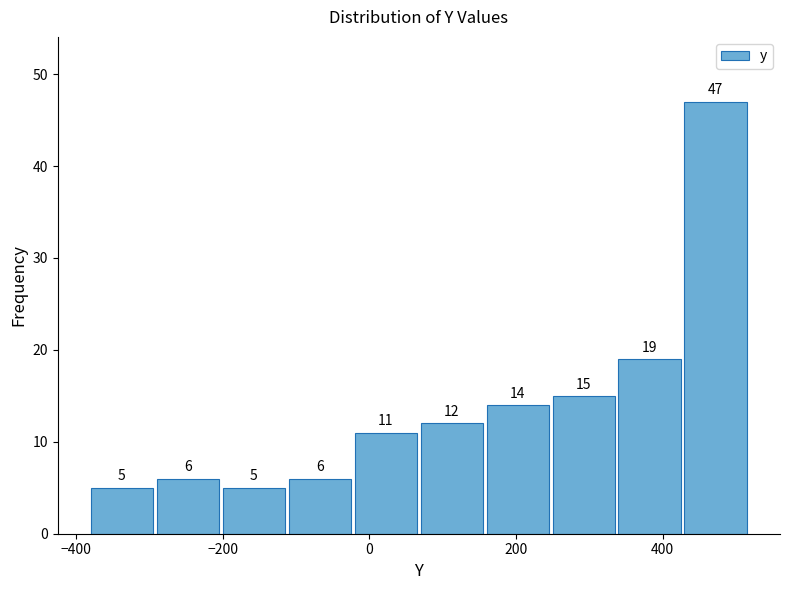

Reading left to right, list every bar in this chart as the range it spans on the x-axis followed by its height. The bar edges are not printed on the chart, so give them approximately, as read against the axis.

-380 to -300: 5
-300 to -200: 6
-200 to -120: 5
-120 to -20: 6
-20 to 60: 11
60 to 160: 12
160 to 240: 14
240 to 340: 15
340 to 420: 19
420 to 520: 47